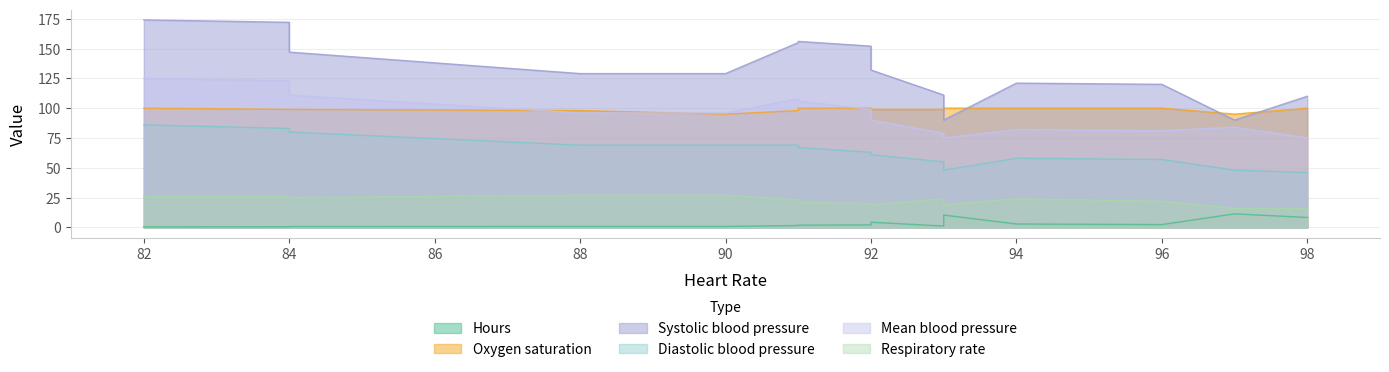

The value of Hours at 84 is 0.6. True or false?

True